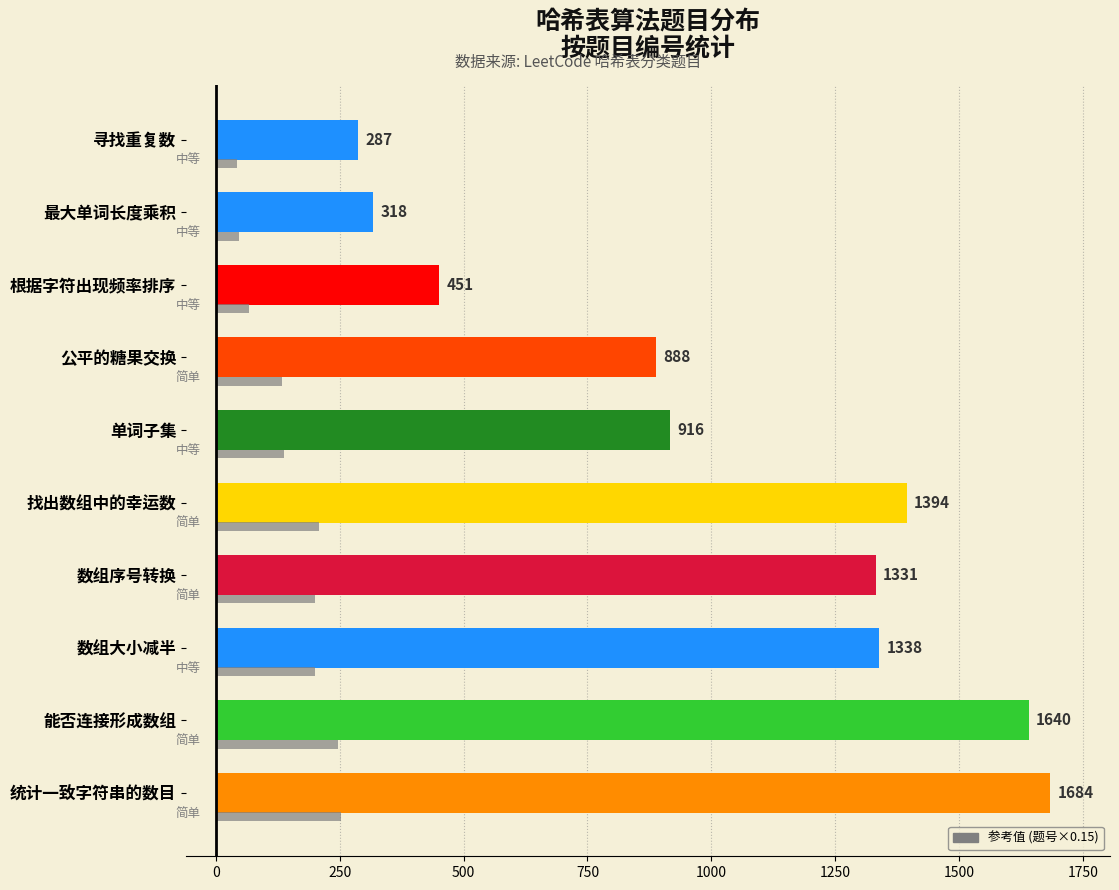

Reading right to left, list all the values displayed in this chart.

1684	1640	1338	1331	1394	916	888	451	318	287